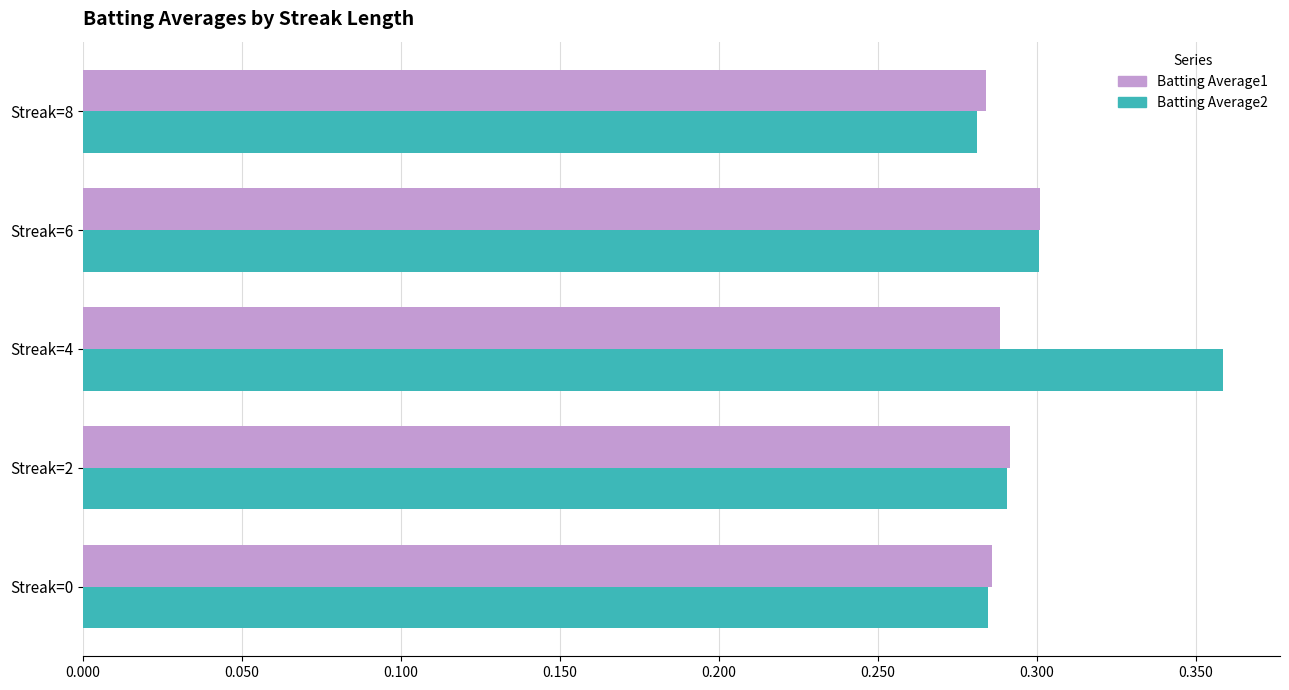

At which category is the sum across all series the highest?

Streak=4